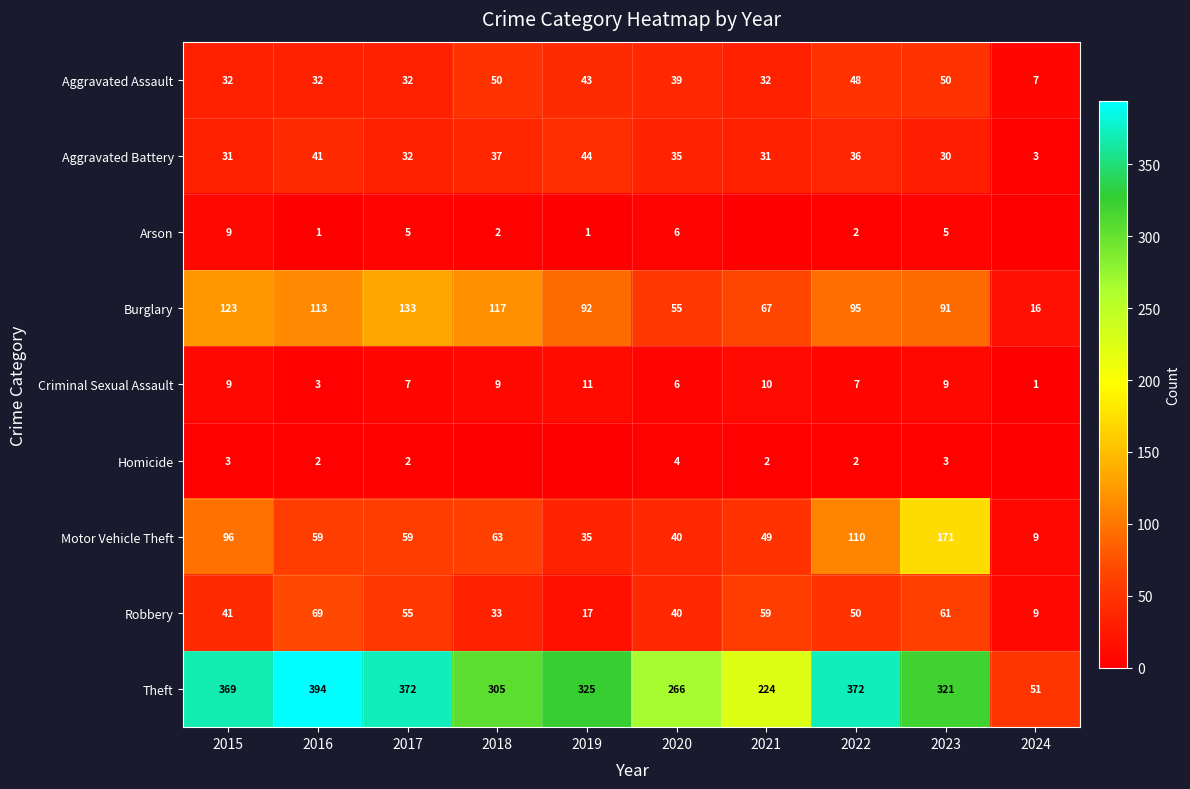

Is it true that Aggravated Battery equals 71 at 2016?

False